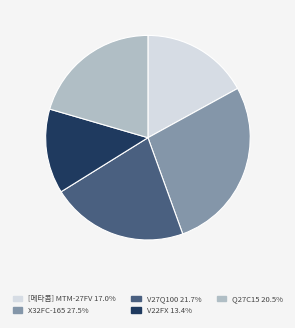

Is there a majority slice in this chart?

No